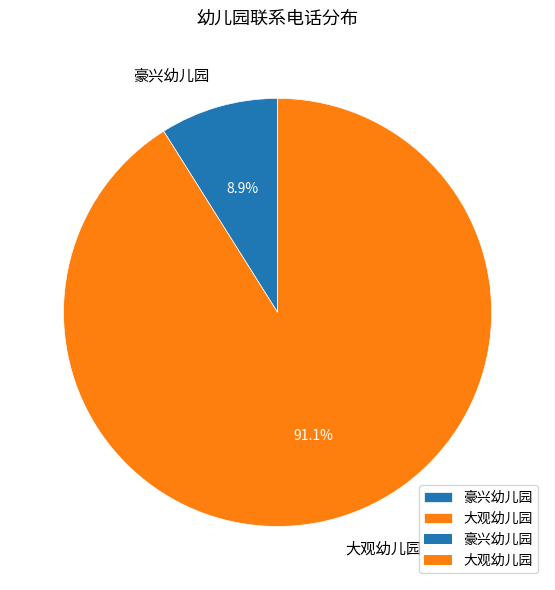

Between 豪兴幼儿园 and 大观幼儿园, which is larger?

大观幼儿园